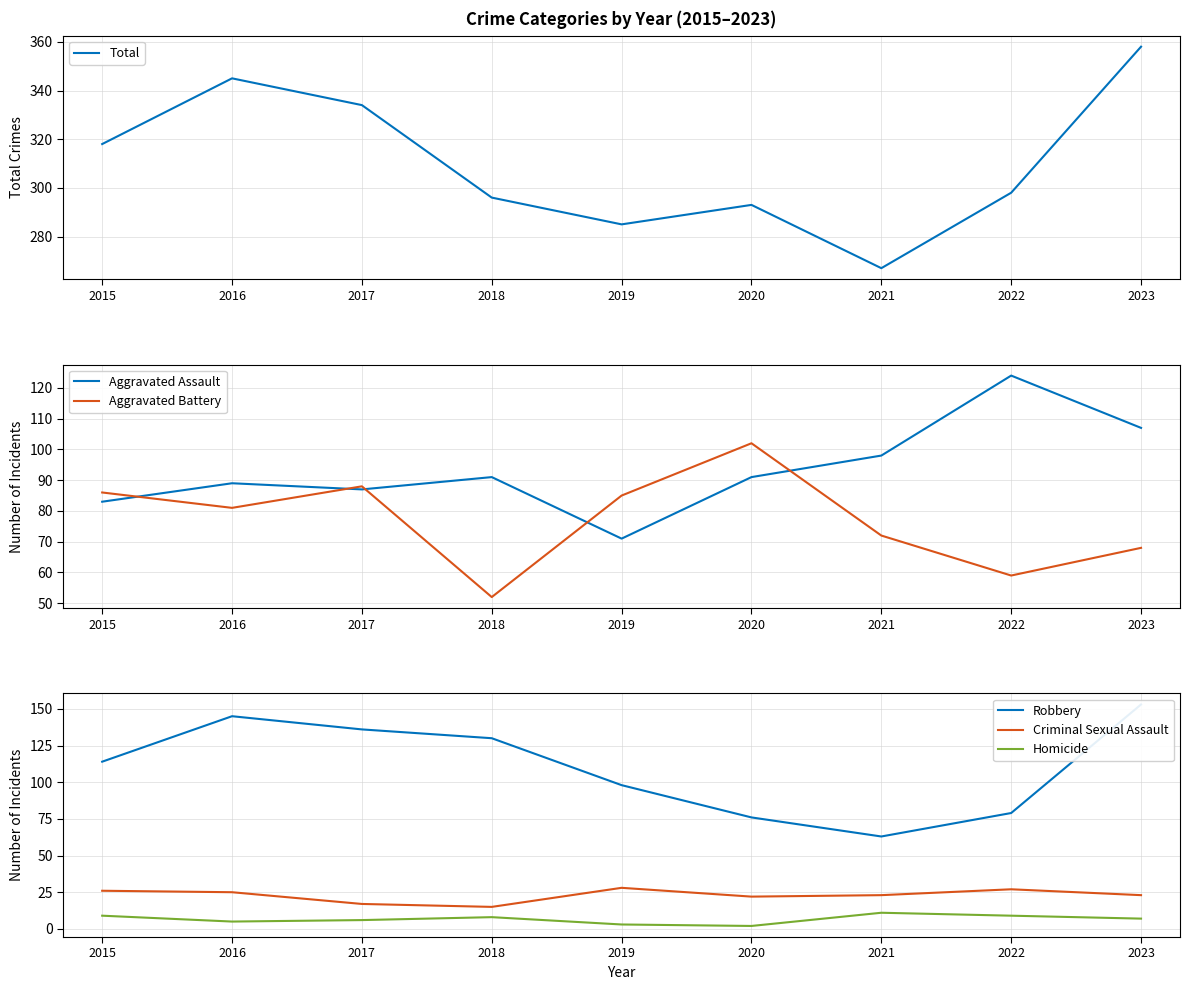

How many lines are shown in the chart?

6